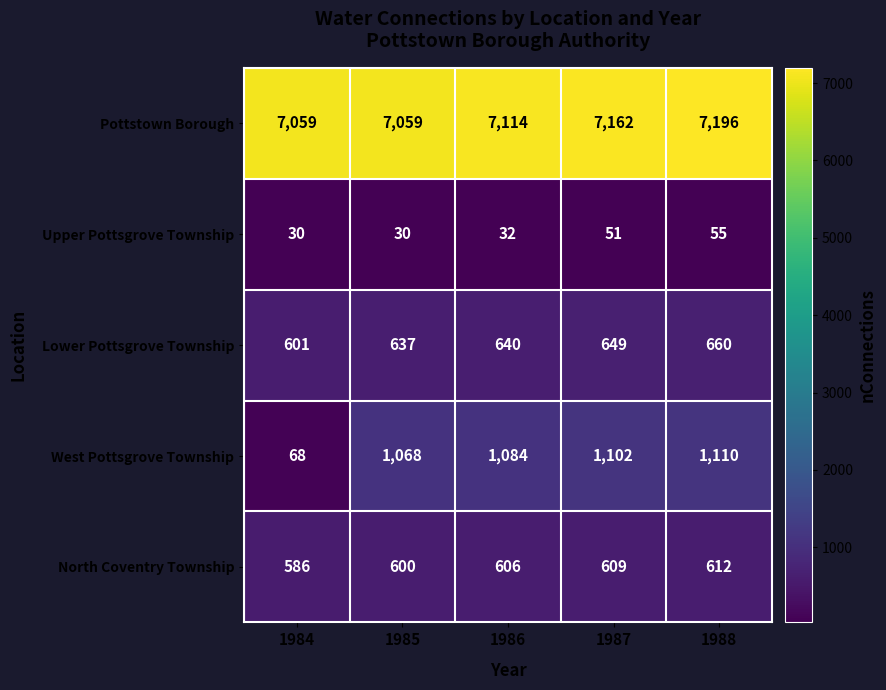

What is the average value of the Lower Pottsgrove Township series?

637